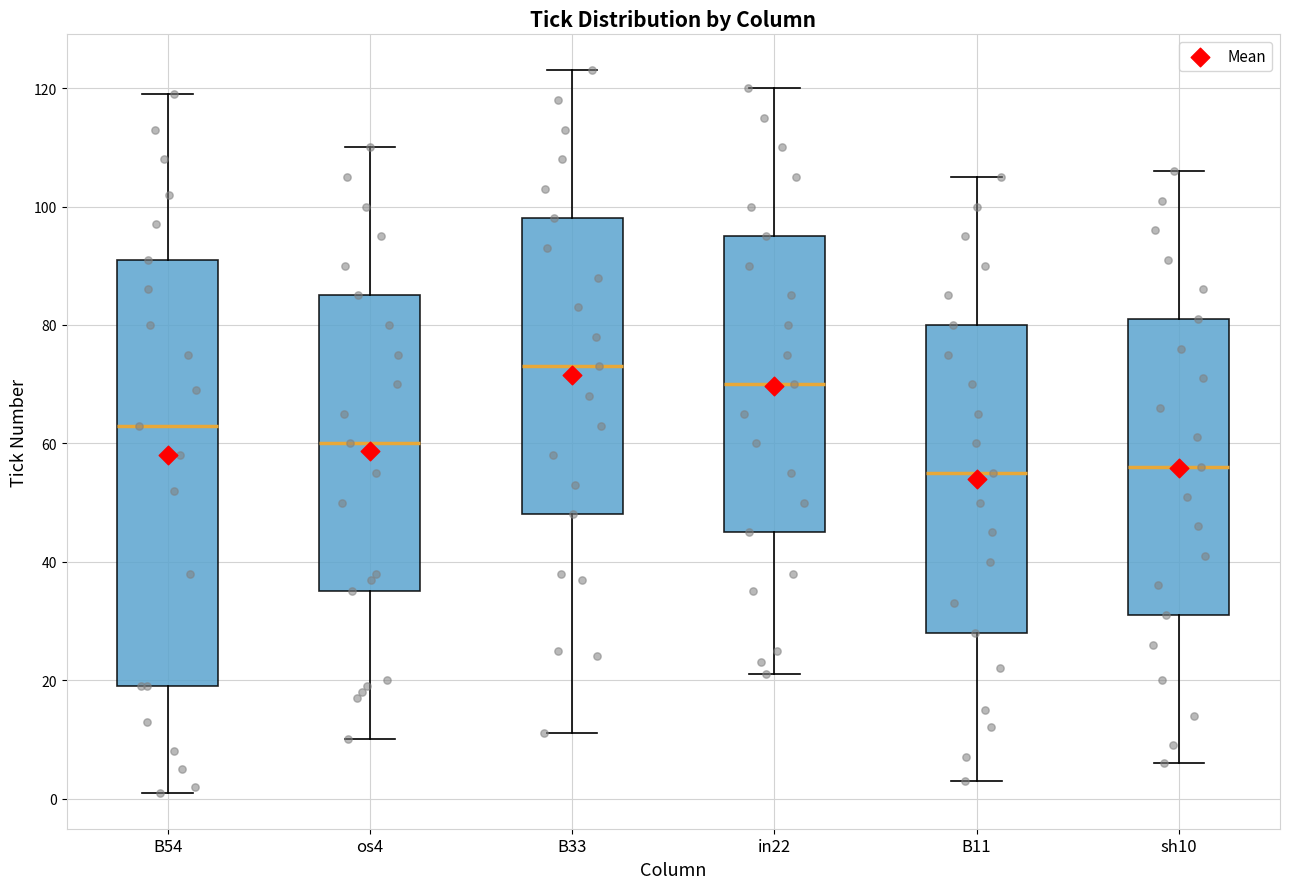

Reading left to right, read every box against the y-axis: the position of its median line, the range the box covers, and the ends of its whiskers. The values are not printed on the chart, so give them approximately, as read against the axis.

B54: median 64, box 20 to 92, whiskers 2 to 120
os4: median 60, box 36 to 86, whiskers 10 to 110
B33: median 74, box 48 to 98, whiskers 12 to 124
in22: median 70, box 46 to 96, whiskers 22 to 120
B11: median 56, box 28 to 80, whiskers 4 to 106
sh10: median 56, box 32 to 82, whiskers 6 to 106